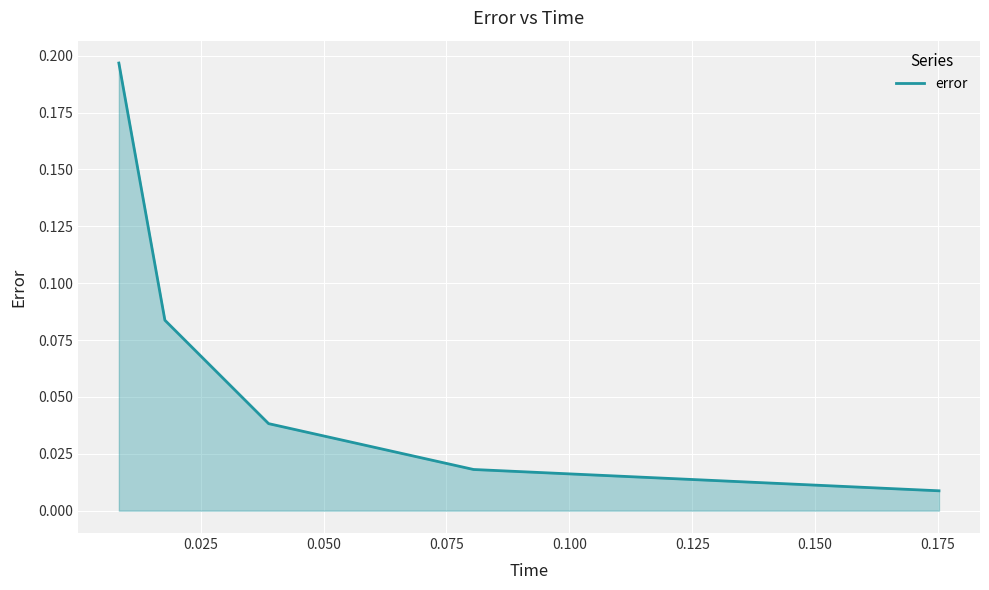

True or false: the data has more than 1 interior local peaks.

False